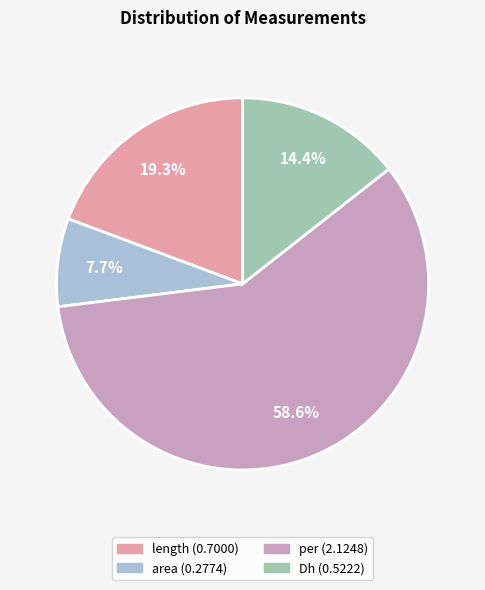

To the nearest percent, what percentage of the pie is length?

19%